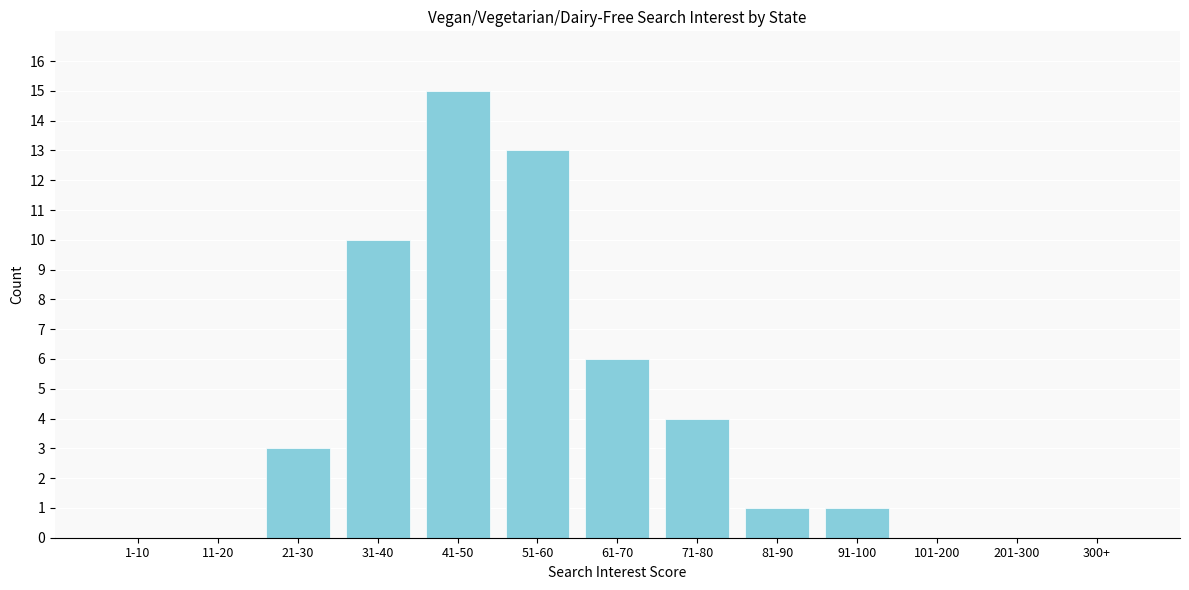

Reading right to left, what are all the values shown in this chart?

300+=0	201-300=0	101-200=0	91-100=1	81-90=1	71-80=4	61-70=6	51-60=13	41-50=15	31-40=10	21-30=3	11-20=0	1-10=0